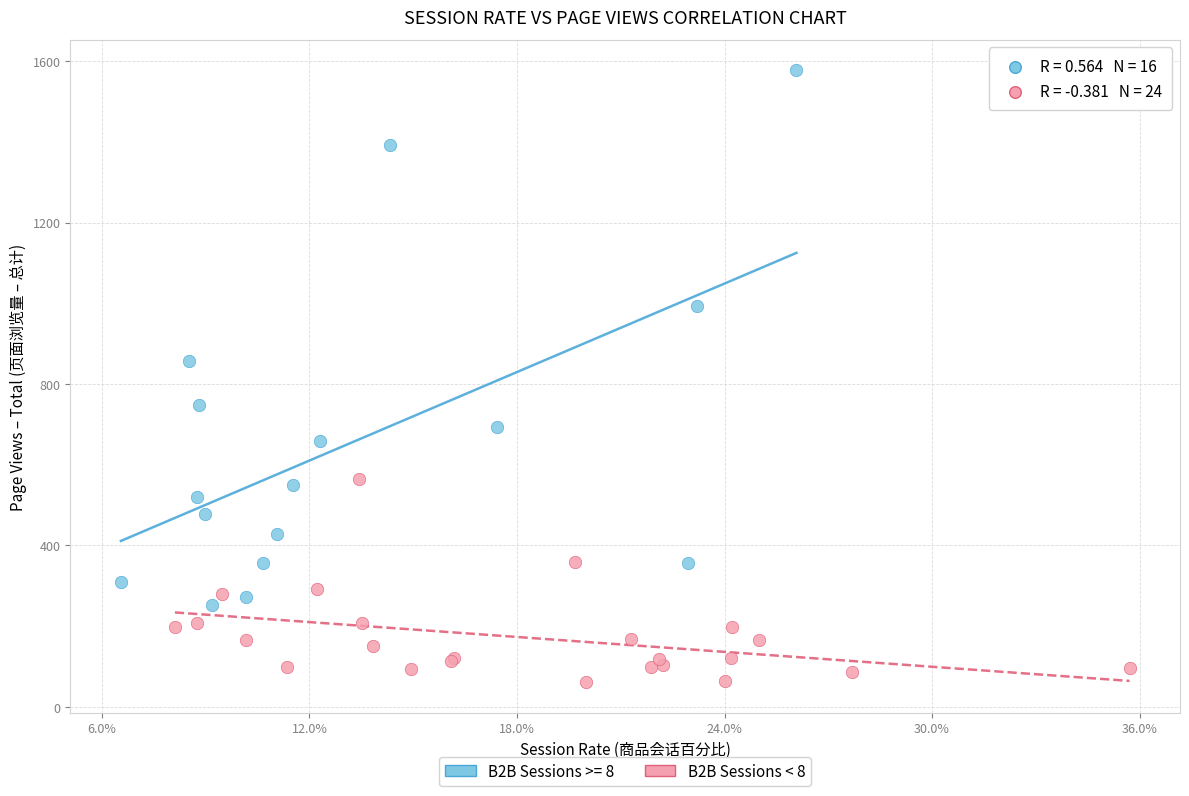

Which series has the widest spread of Y values?

B2B Sessions >= 8